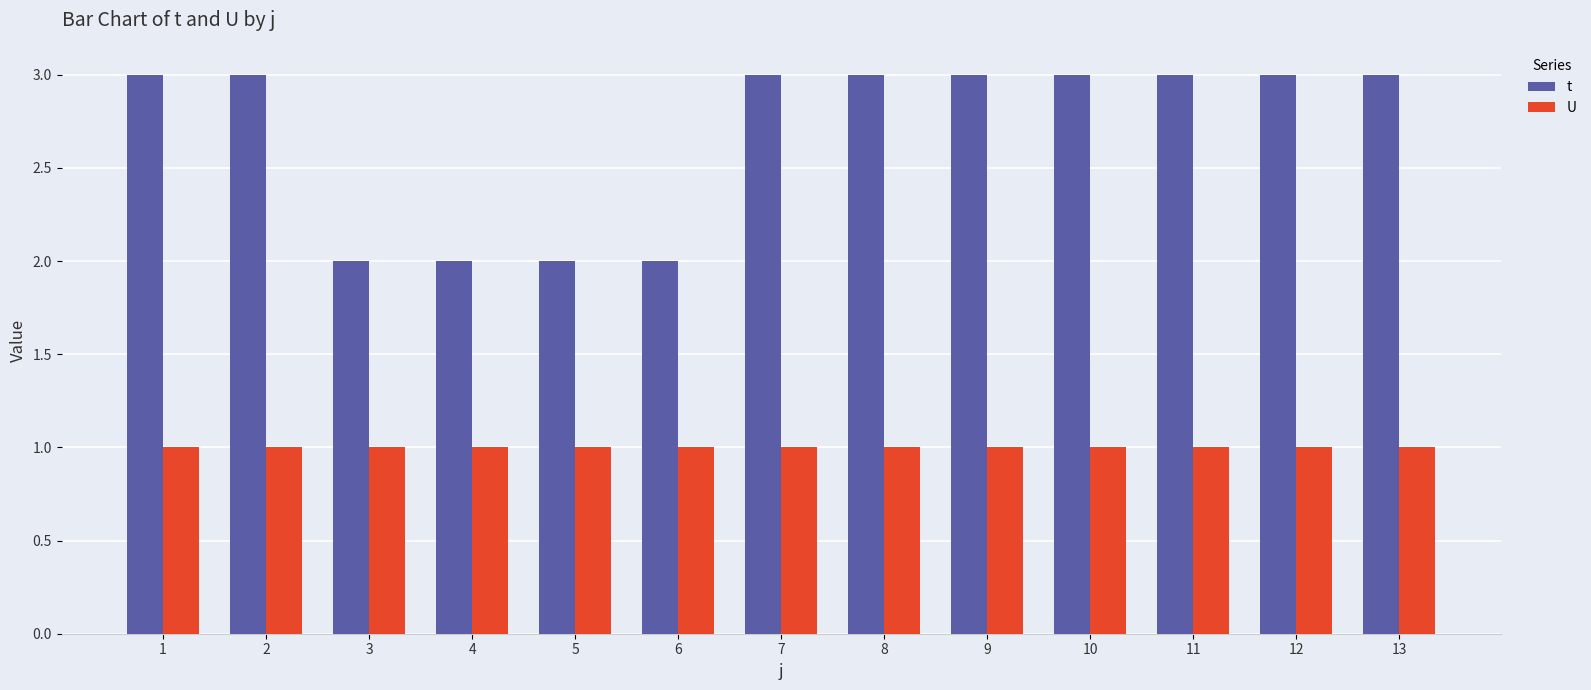

What is the maximum value shown in the chart?

3